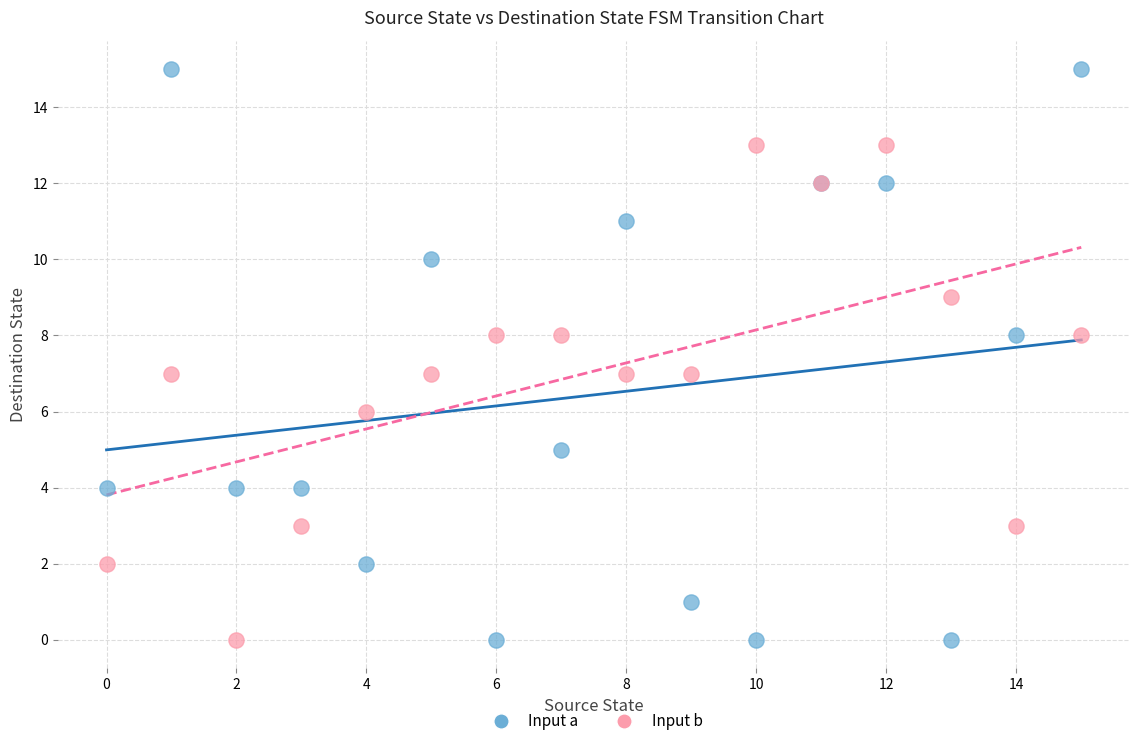

Which series has the widest spread of Y values?

Input a